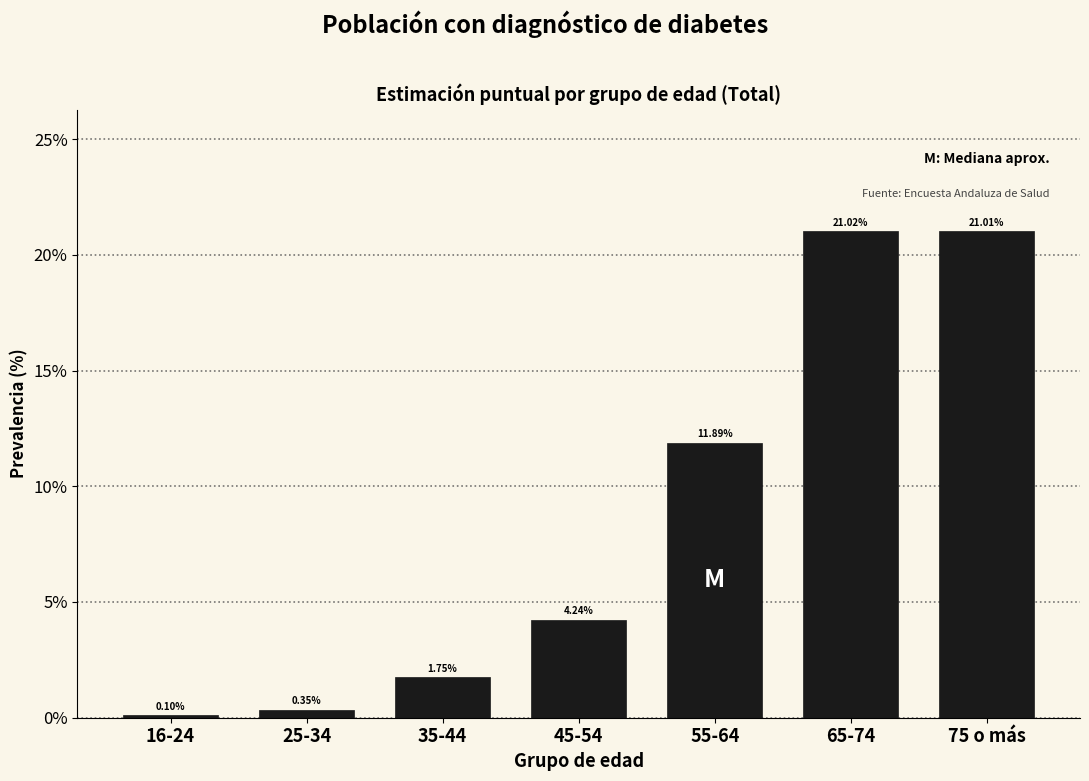

List the labels in order of value, smallest first.

16-24, 25-34, 35-44, 45-54, 55-64, 75 o más, 65-74